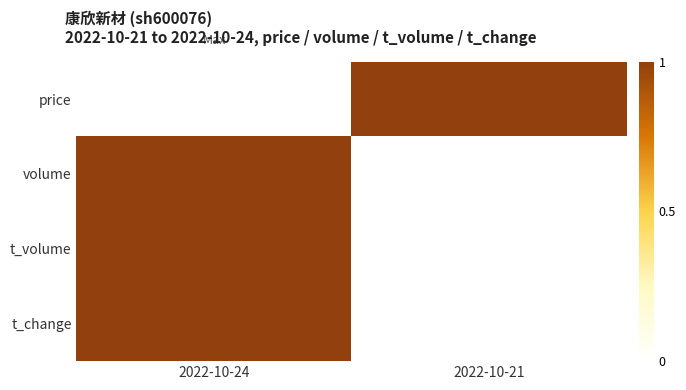

List the series in order of their peak value, lowest first.

price, volume, t_volume, t_change